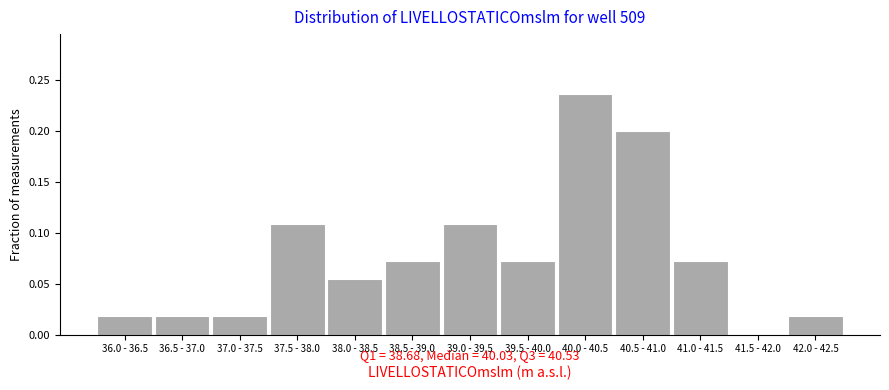

What is the sum of all values?

1.0